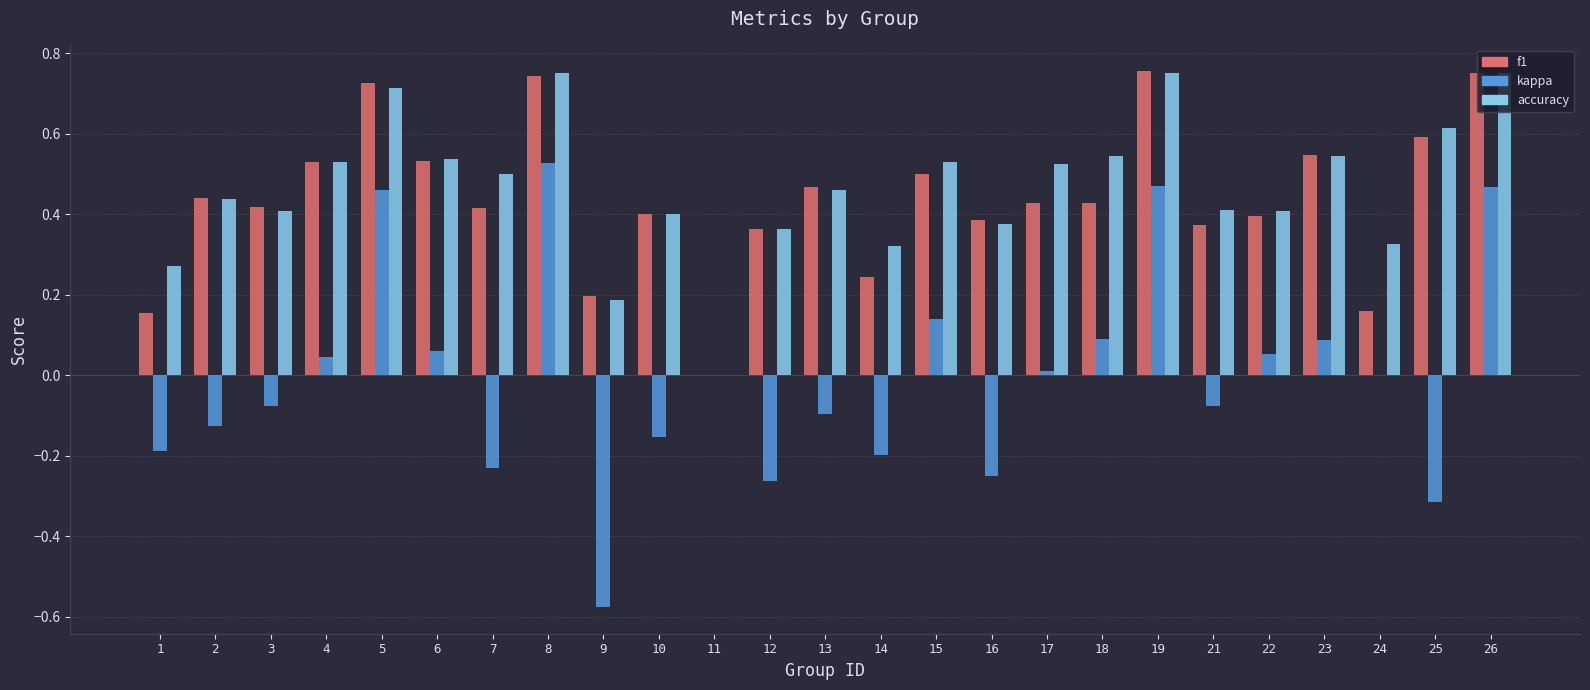

Are the bars horizontal?

No